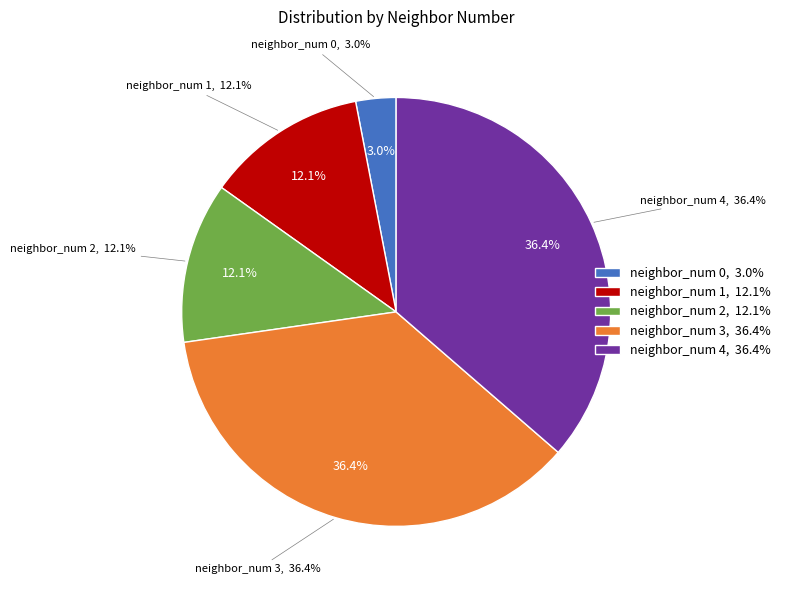

What is the smallest slice in the pie chart?

neighbor_num 0